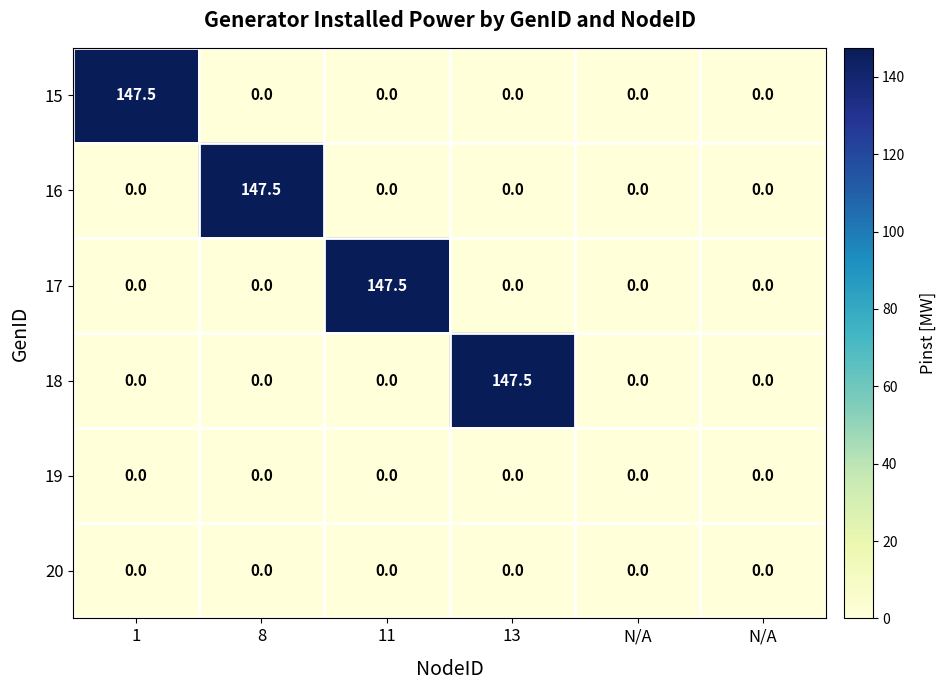

How many positive values does the 16 series have?

1